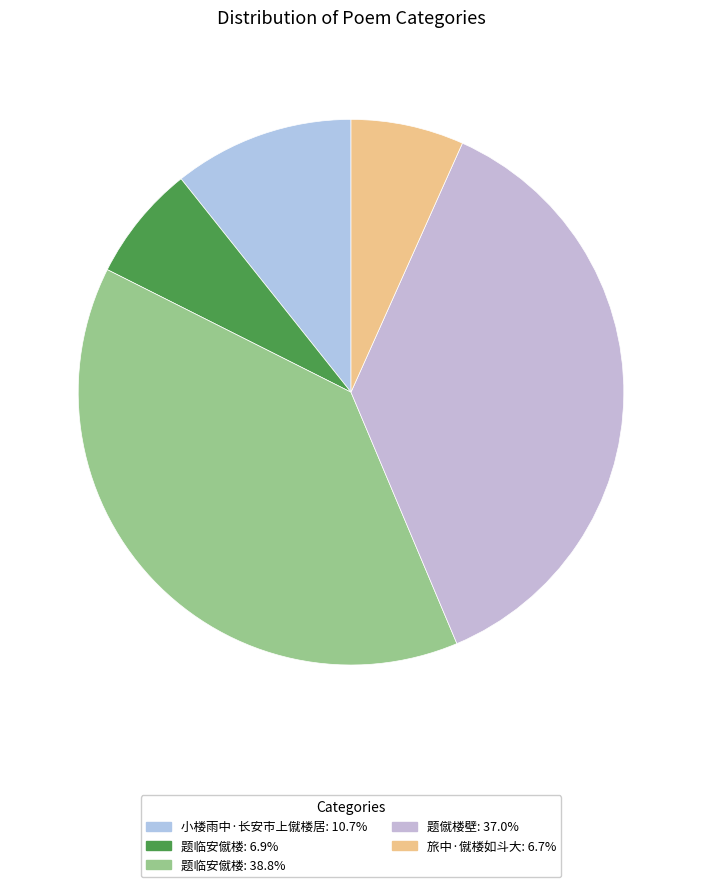

How many segments does this pie chart have?

5